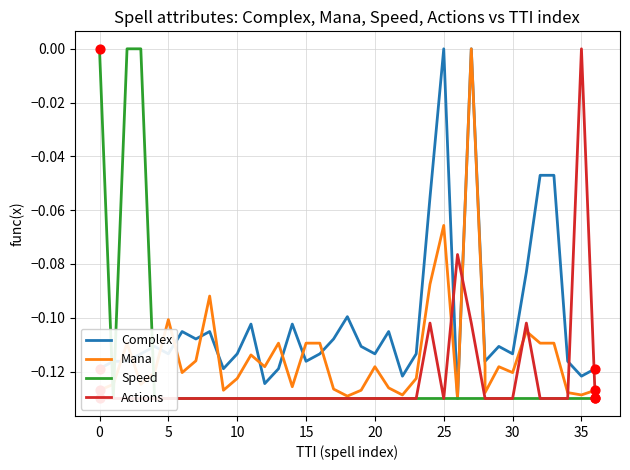

Is the value of Speed at 29 greater than the value of Complex at 32?

No